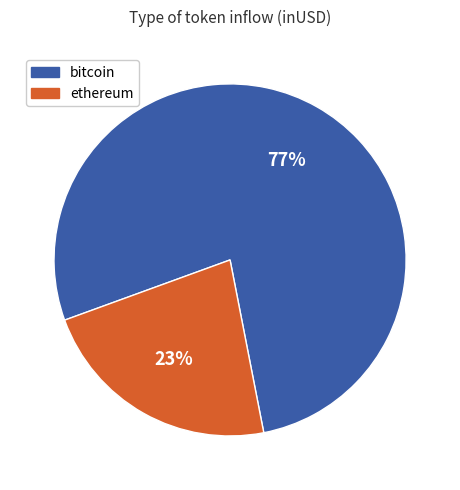

To the nearest percent, what is the combined percentage of ethereum and bitcoin?

100%